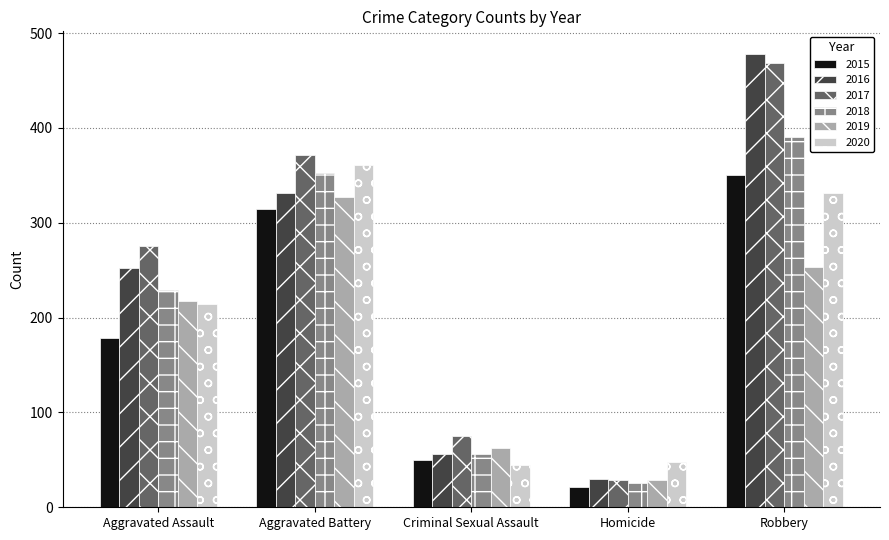

What is the label of the 3rd bar from the right?

Criminal Sexual Assault